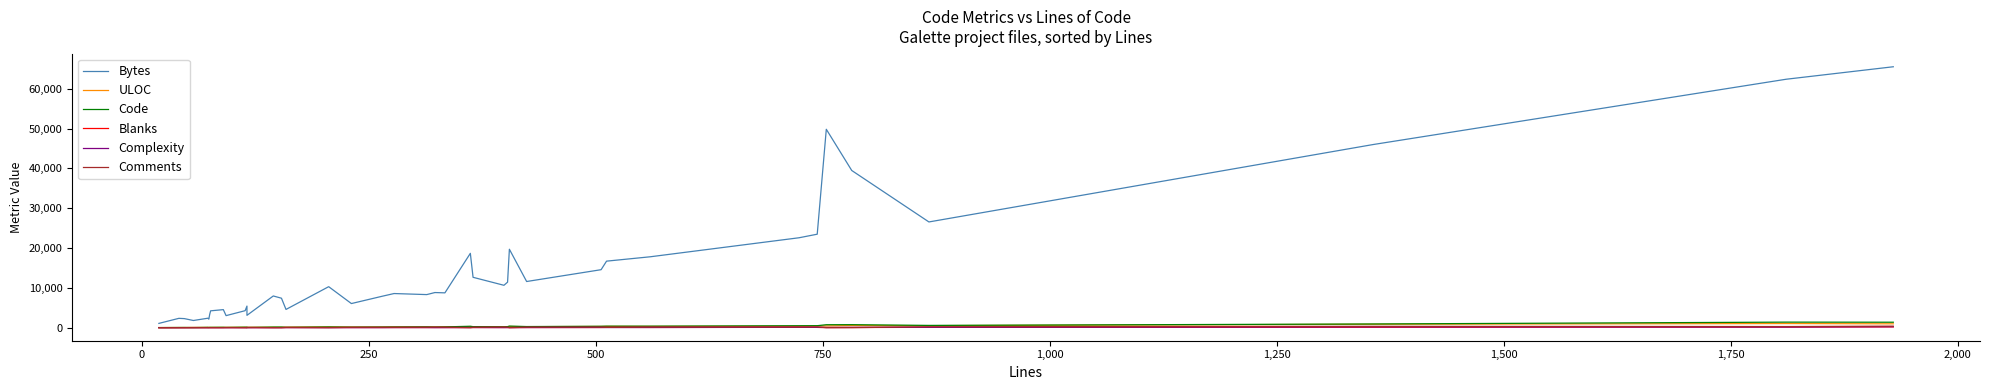

What is the average value of the Code series?

294